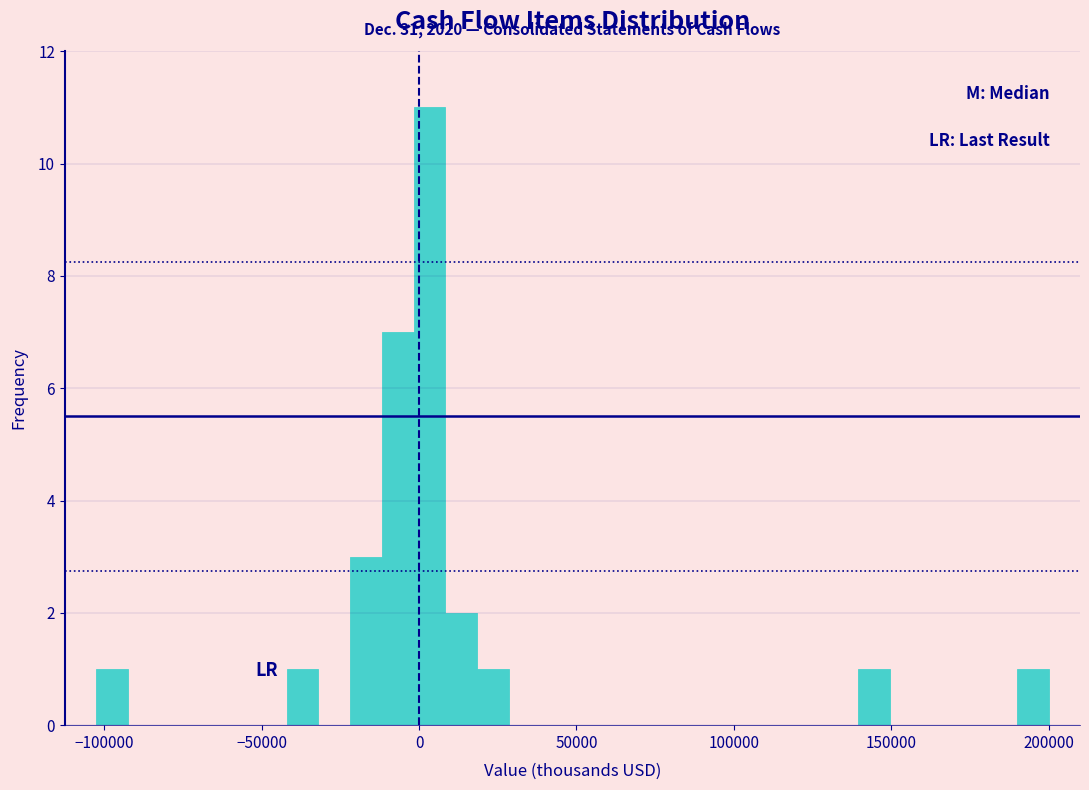

Around what value on the x-axis is the tallest bar? Give the approximate position of its centre, as read against the axis.

5000